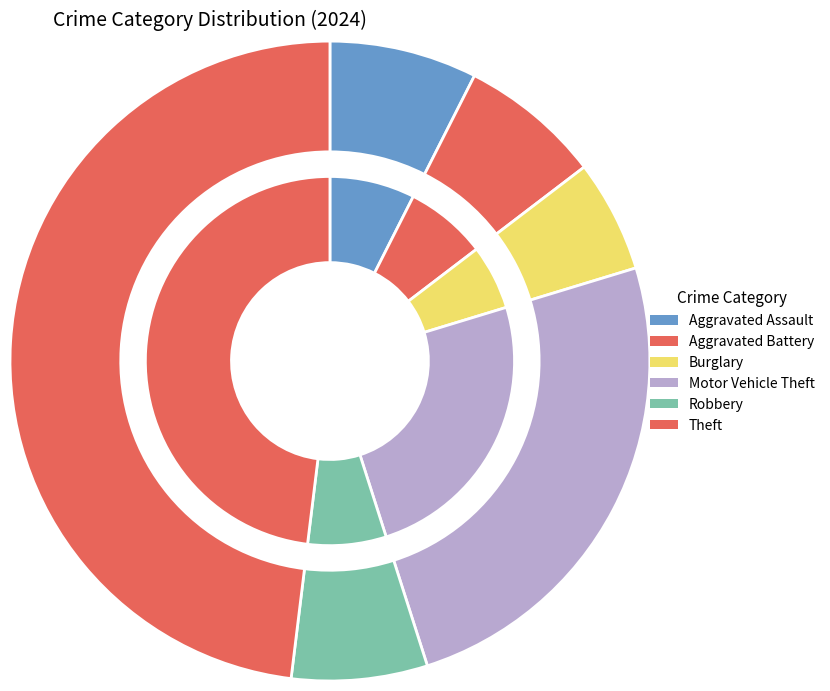

How many slices are in this pie chart?

6